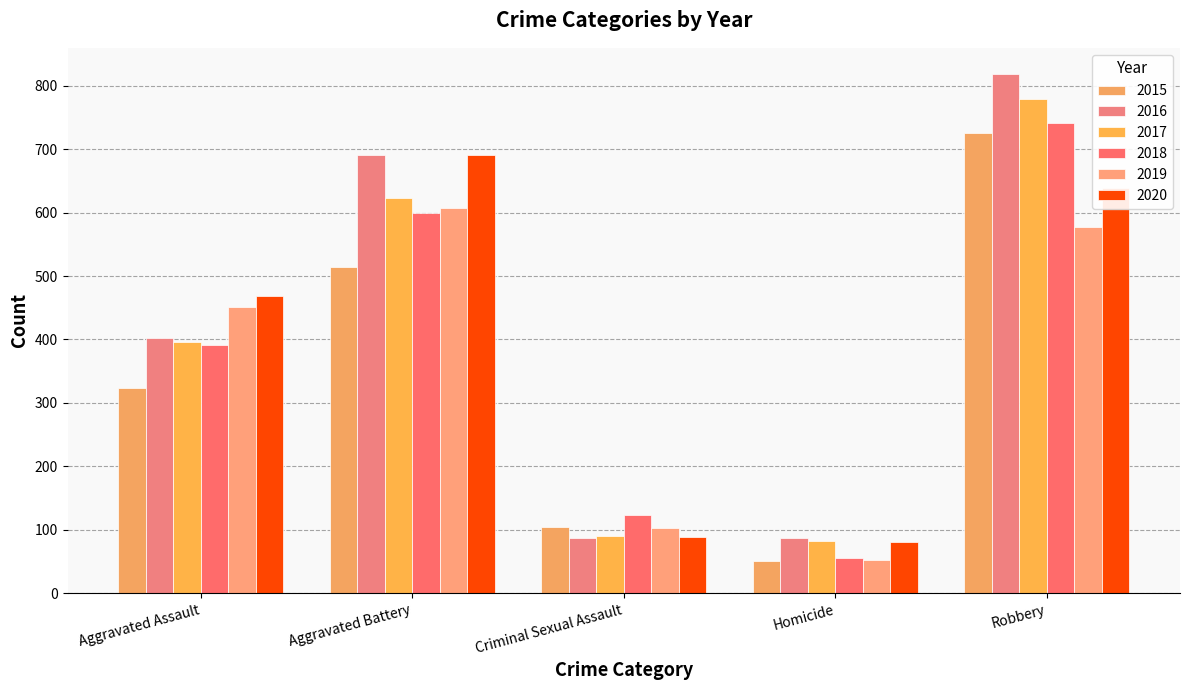

Which series has the widest spread of values?

2016